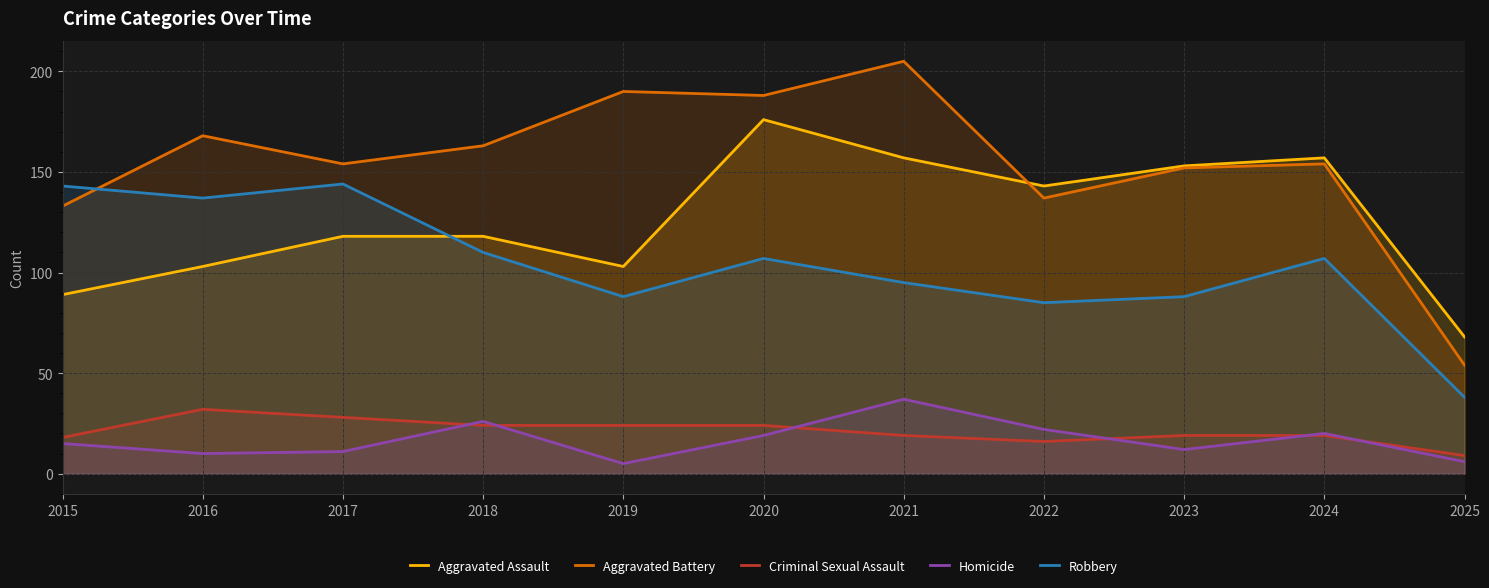

How many times do Aggravated Assault and Aggravated Battery cross each other?

1